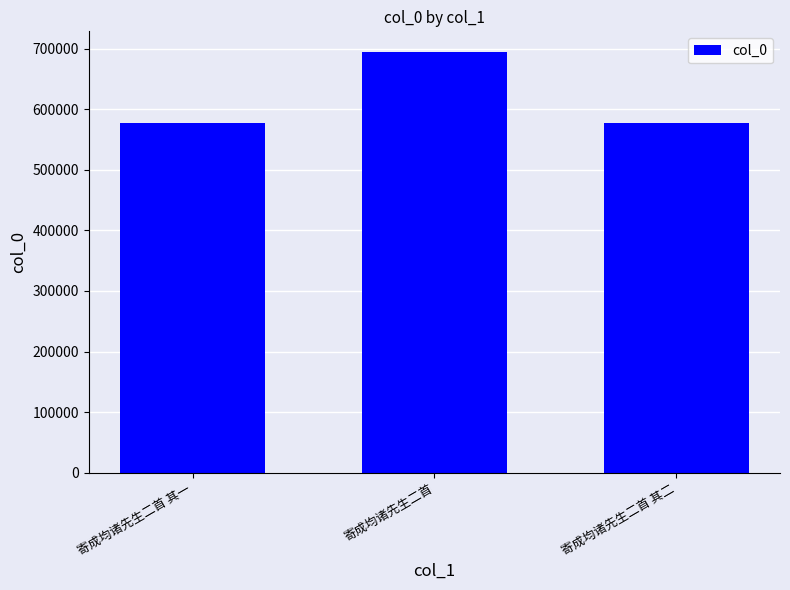

How many data points are less than 577457?

1